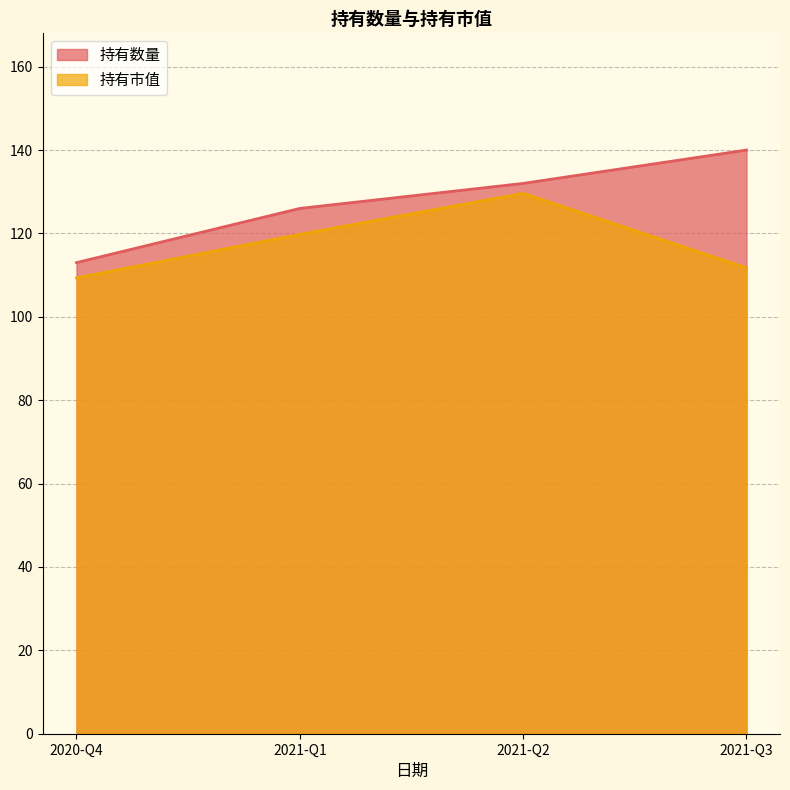

Reading left to right, transcribe all the data shown in this chart.

持有数量: 113.0	126.0	132.0	140.0
持有市值: 109.3	119.8	129.6	111.7